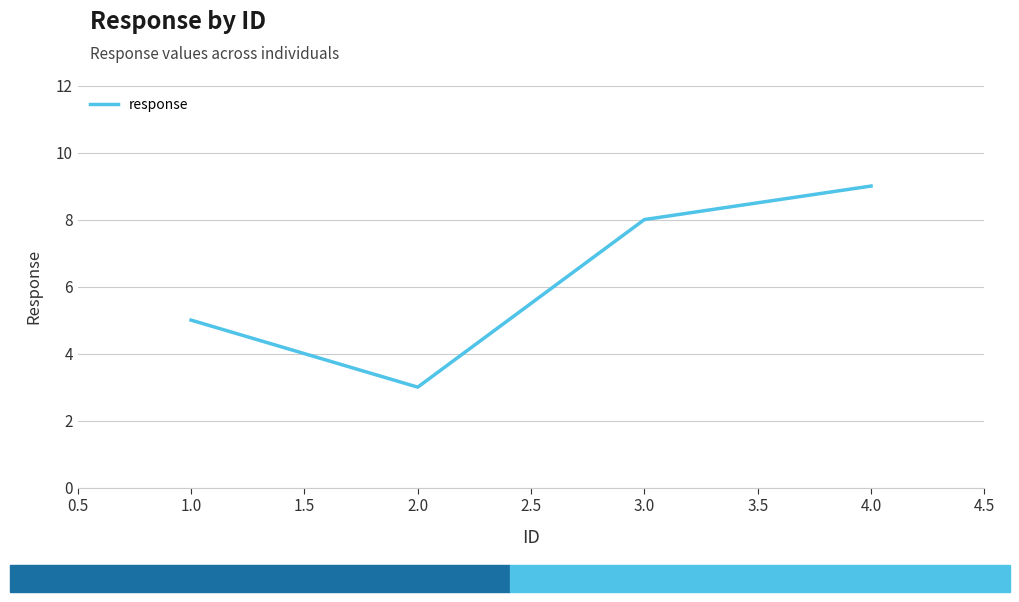

What position from the left is 2.0?

2